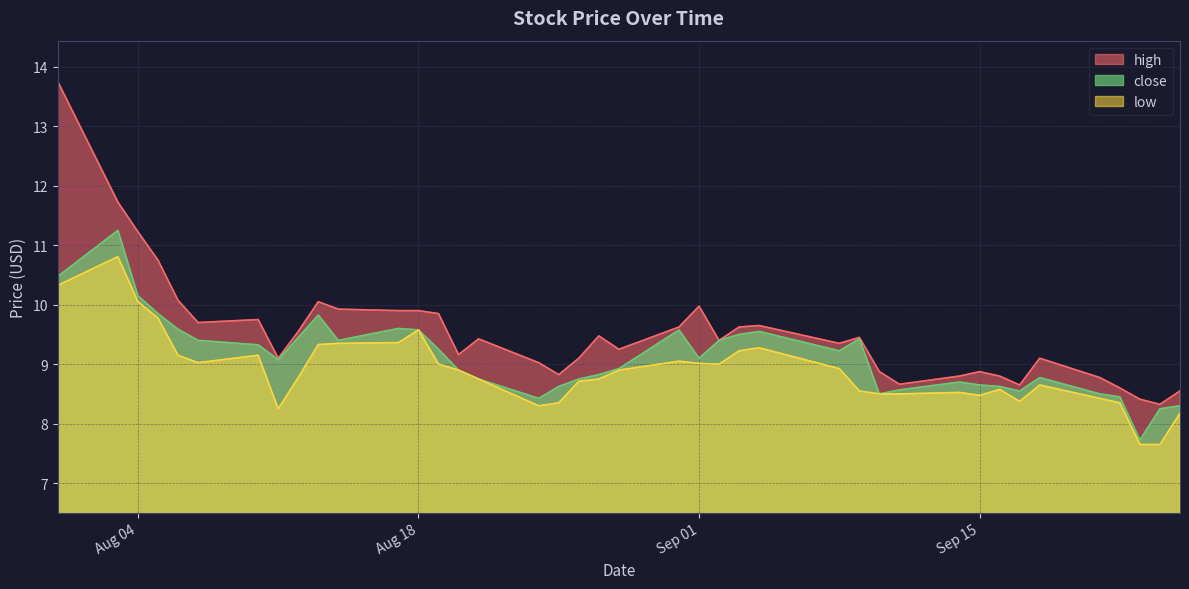

True or false: low and high intersect in this chart.

False